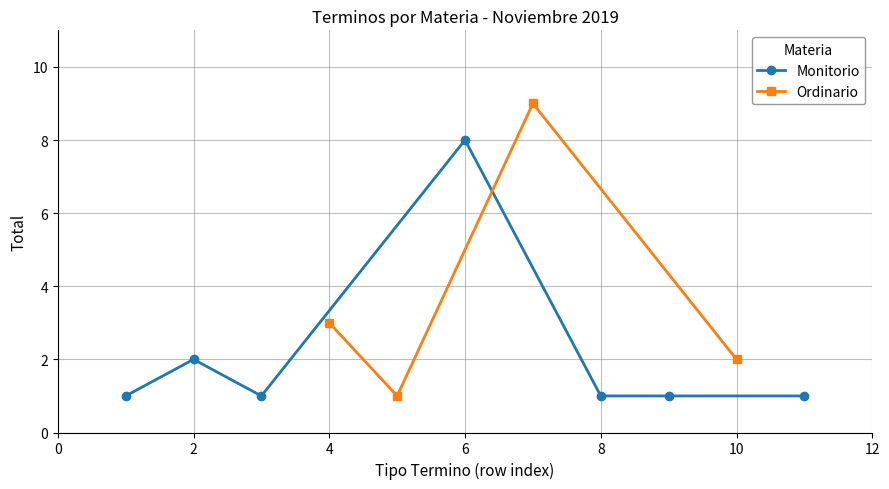

The Monitorio series shows 1 at 2. True or false?

False